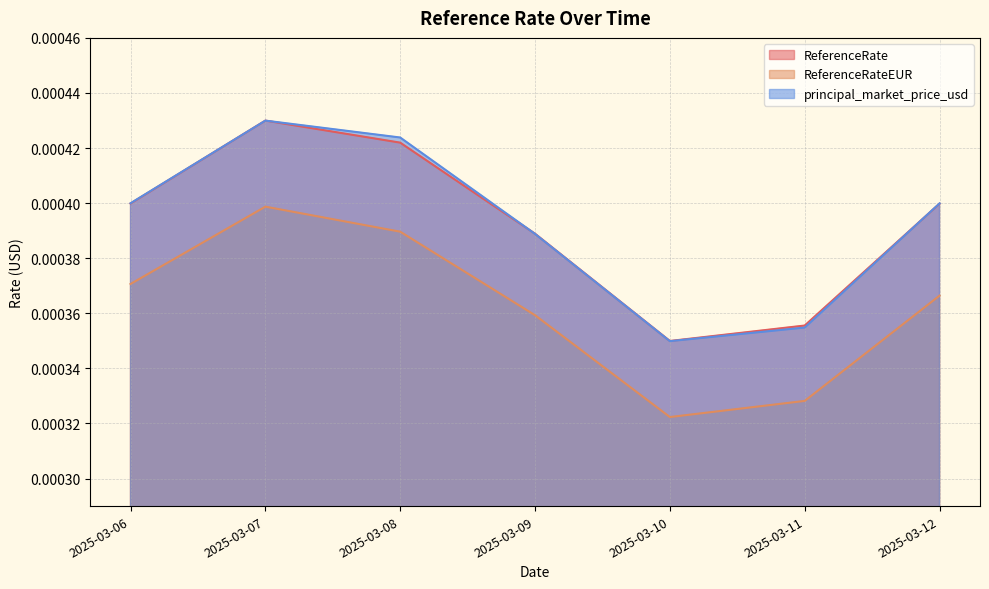

At which label does ReferenceRate reach its peak?

2025-03-07